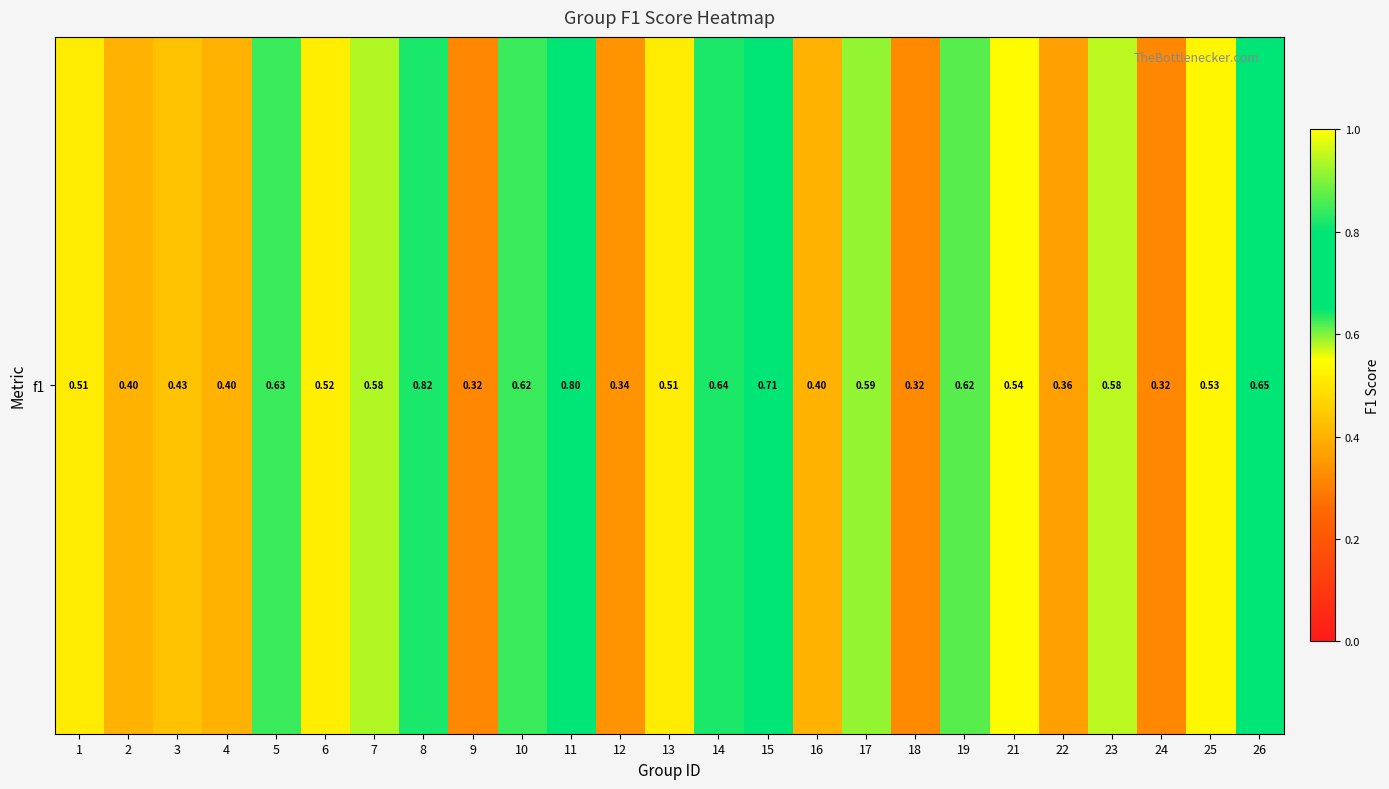

Rank the categories by value from lowest to highest.

9, 24, 18, 12, 22, 2, 16, 4, 3, 13, 1, 6, 25, 21, 23, 7, 17, 19, 10, 5, 14, 26, 15, 11, 8